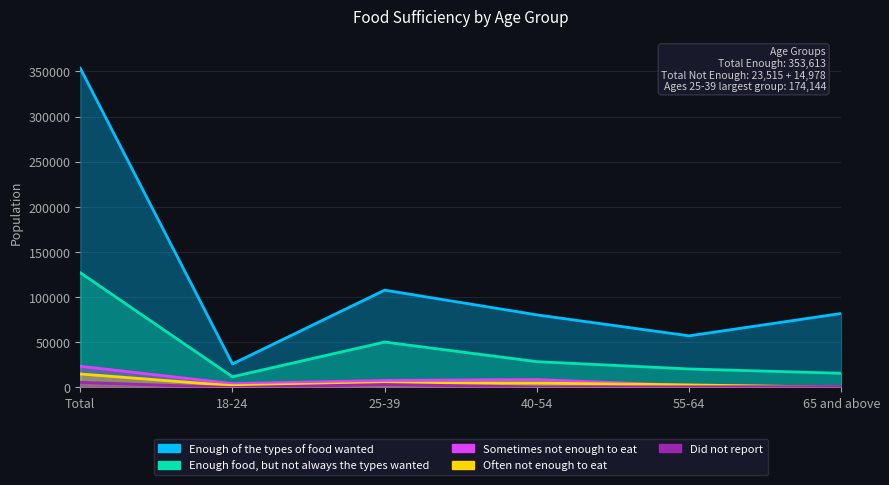

Which has a higher value, 18-24 or Total?

Total